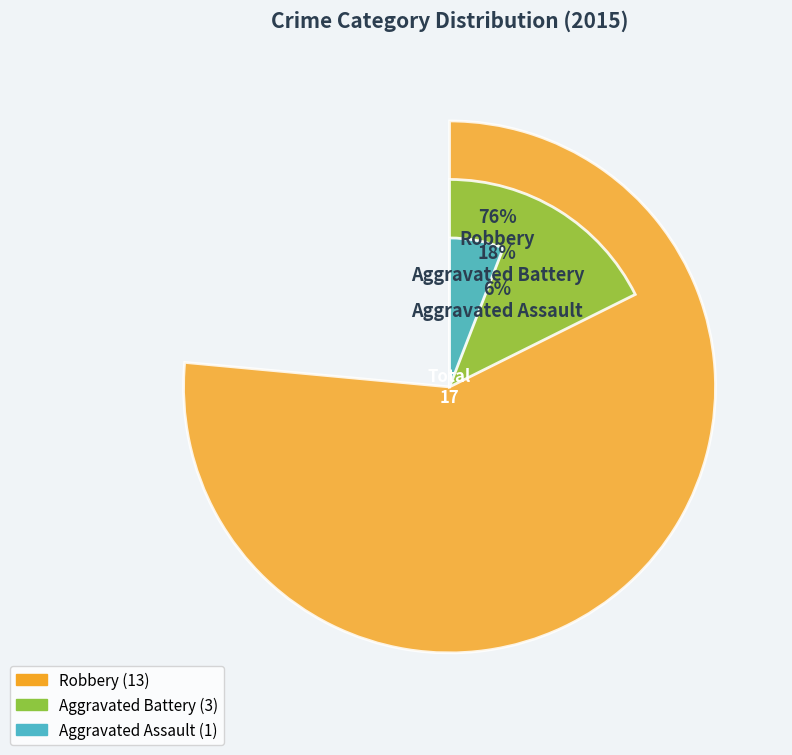

What is the change in value from Aggravated Battery to Robbery?

+10